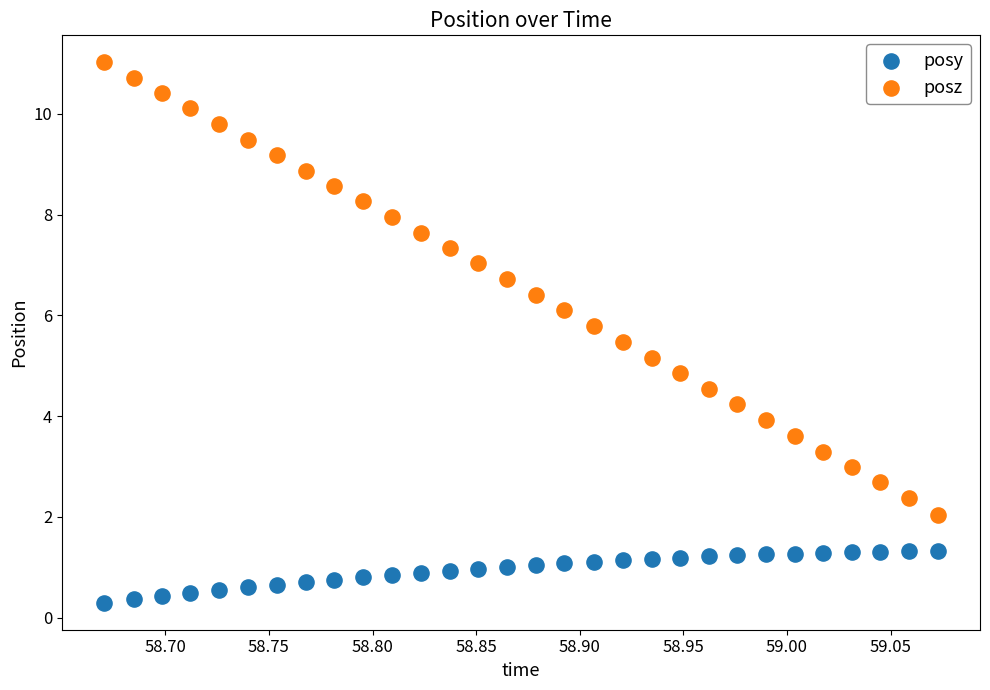

Across all data points, what is the range of X values (max minus min)?

0.4